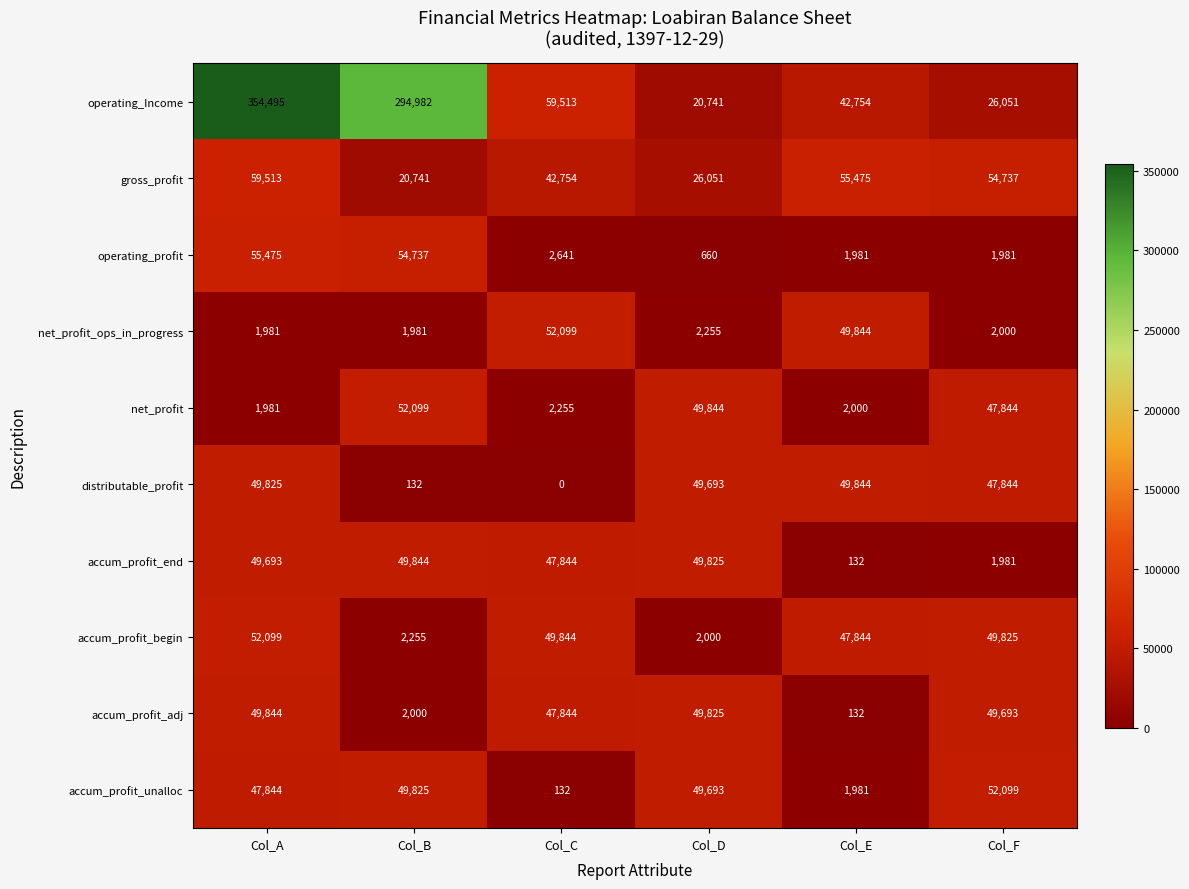

Rank the categories by accum_profit_unalloc value from highest to lowest.

Col_F, Col_B, Col_D, Col_A, Col_E, Col_C